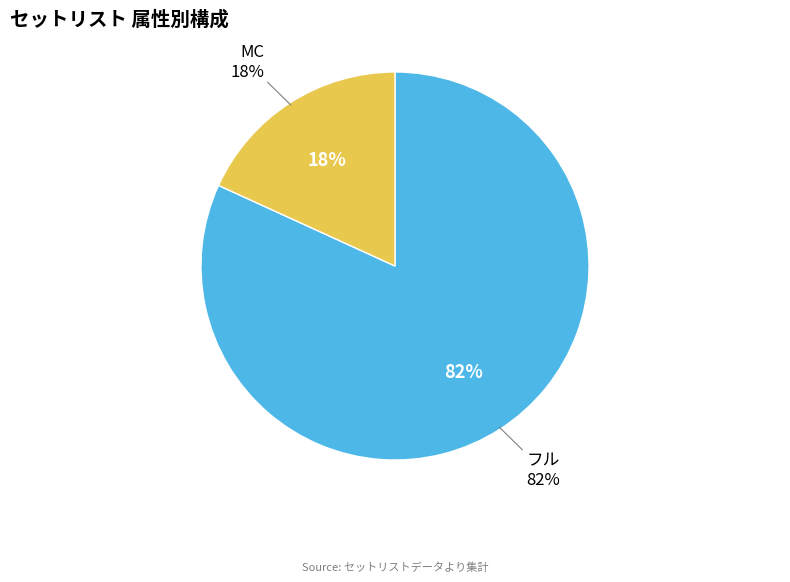

What is the majority slice?

フル